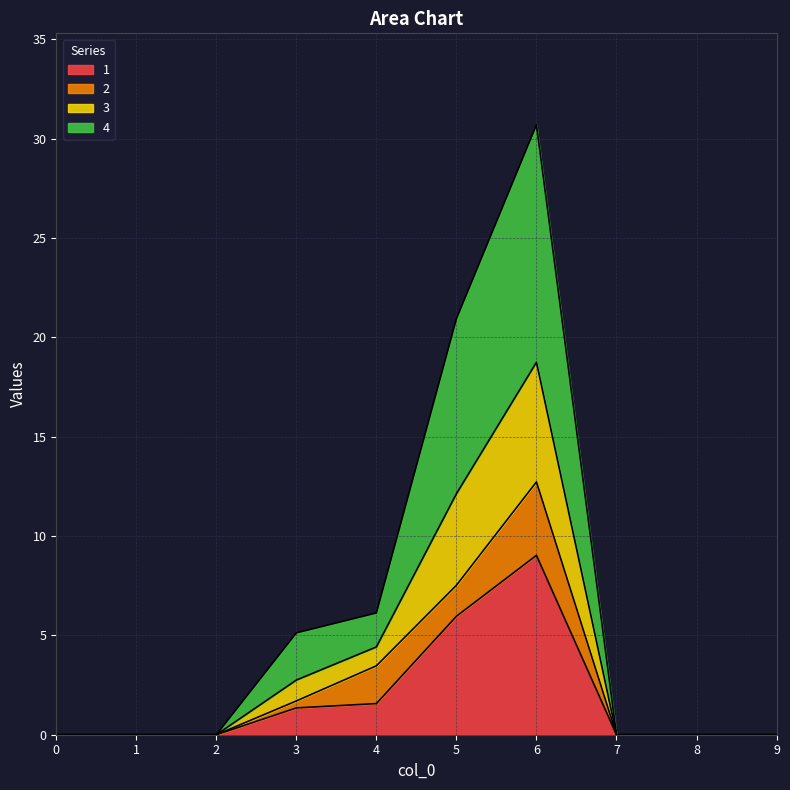

What is the maximum value for 1?

9.0